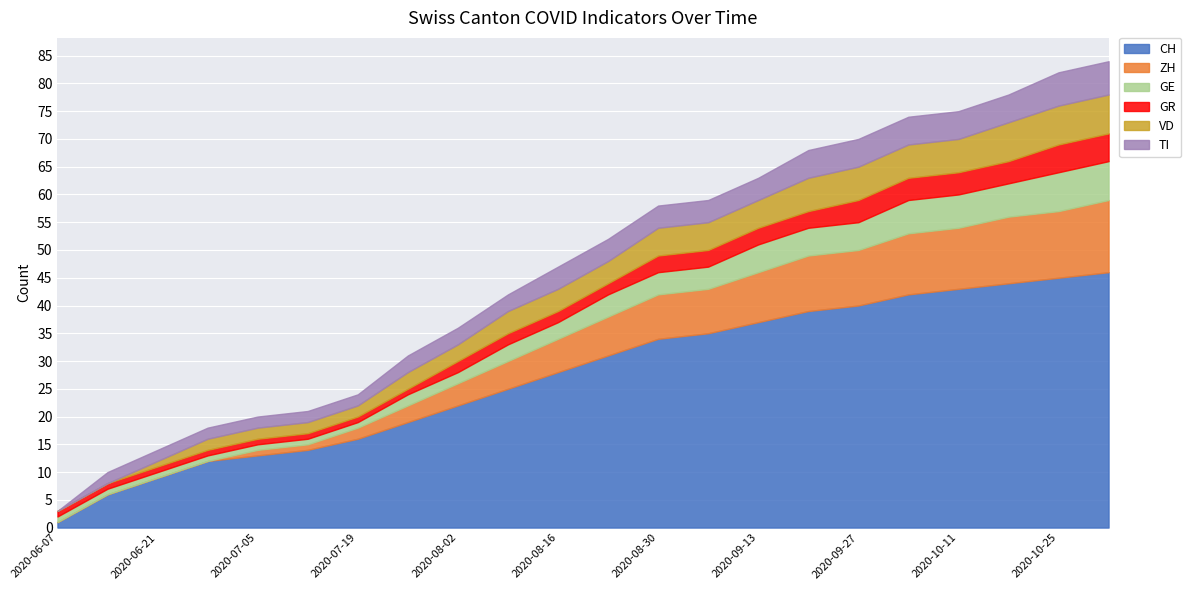

At how many categories does at least one series exceed 25?

12